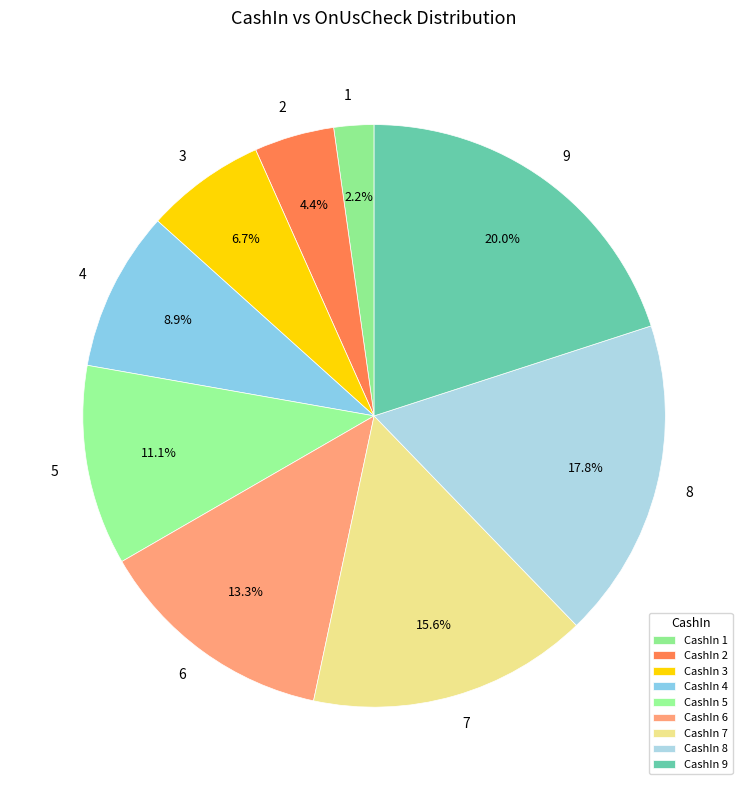

Rank the categories by value from highest to lowest.

9, 8, 7, 6, 5, 4, 3, 2, 1